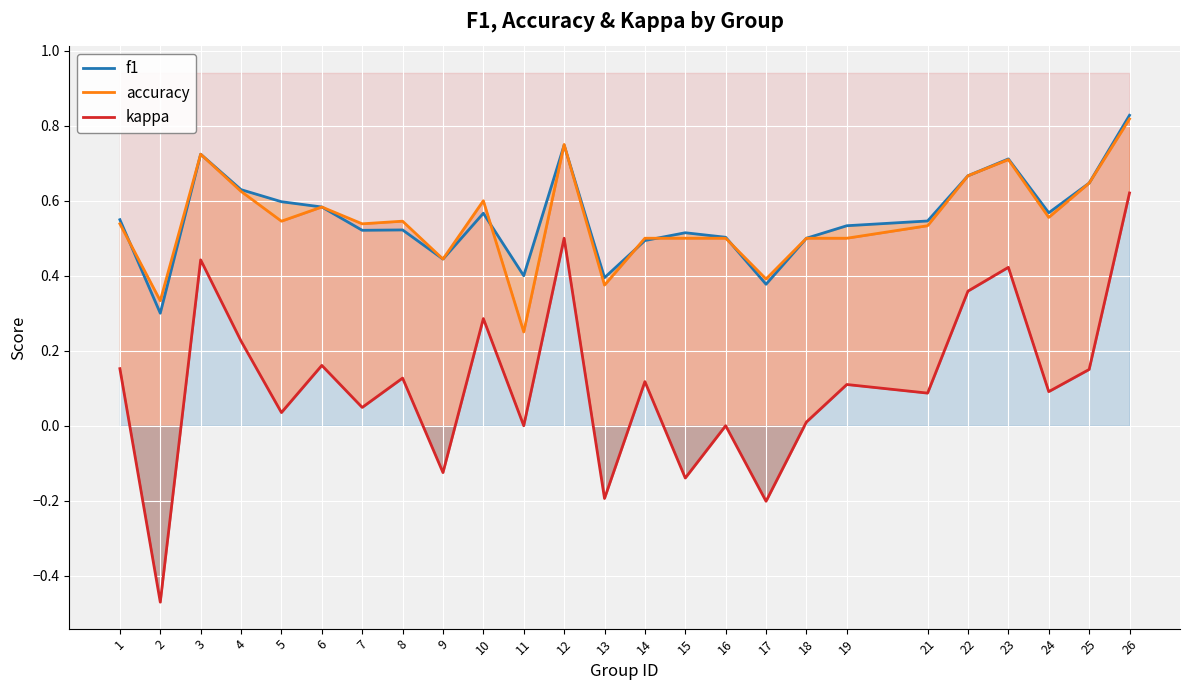

Is the value of accuracy at 16 greater than the value of kappa at 4?

Yes